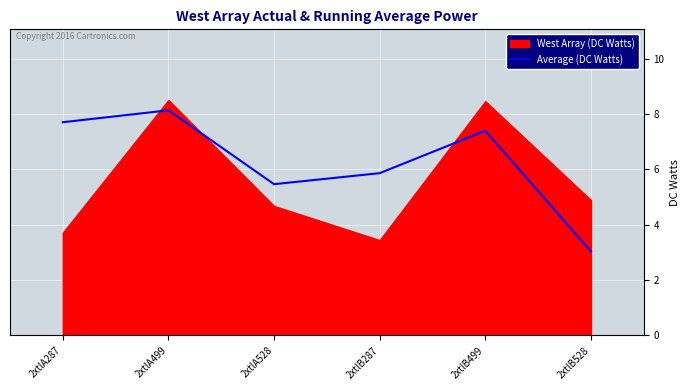

What position from the right is 2xtlB528?

1